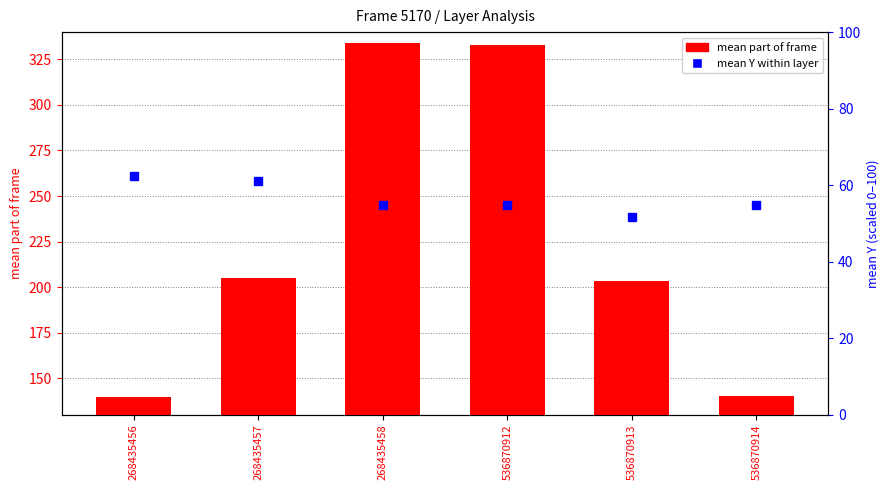

At which label does mean Y (percentile) first exceed 54?

268435456